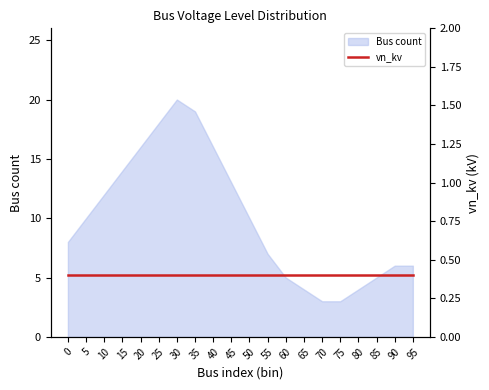

How many points are higher than both their immediate neighbors (excluding endpoints)?

1